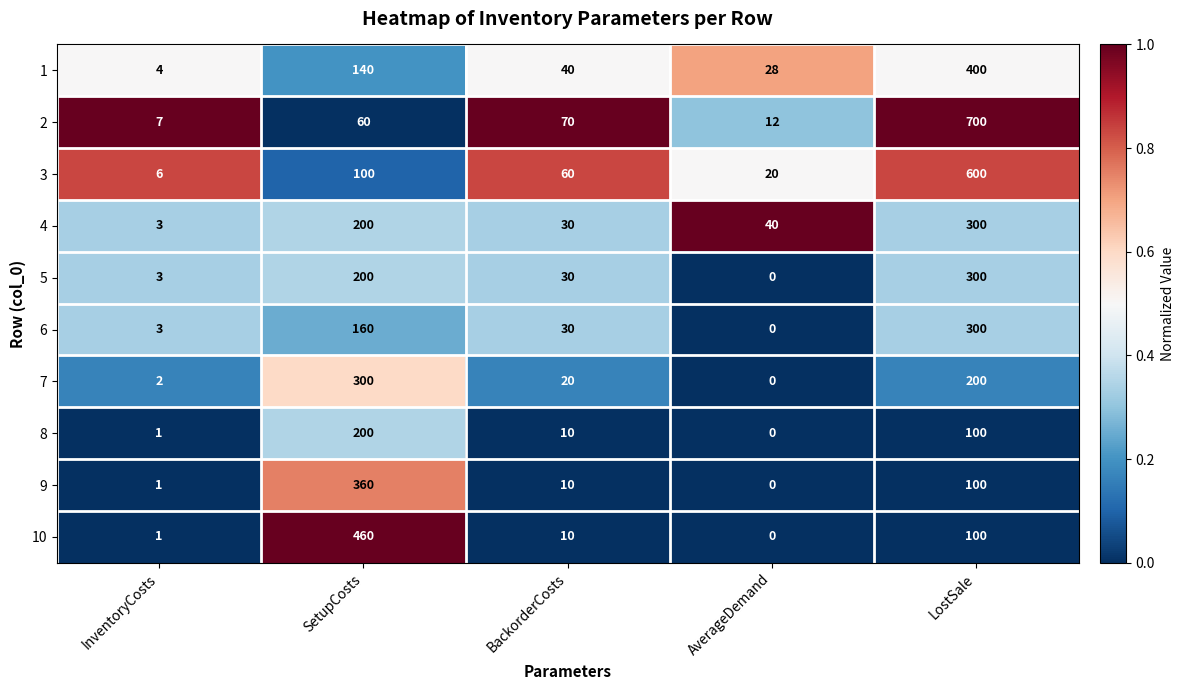

List the labels in order of 8 value, smallest first.

AverageDemand, InventoryCosts, BackorderCosts, LostSale, SetupCosts